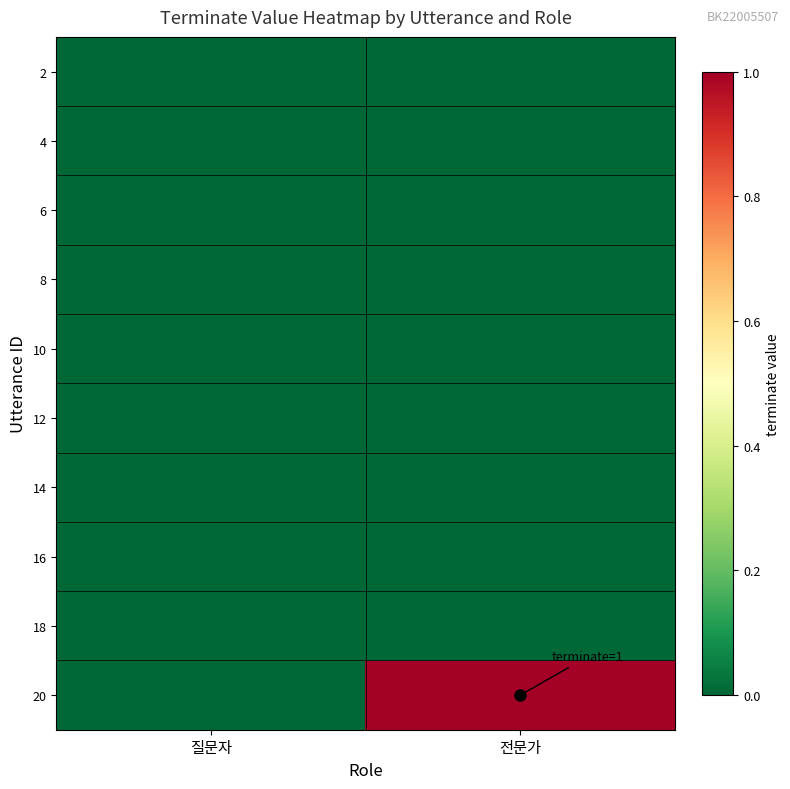

Reading right to left, transcribe all the data shown in this chart.

2: 전문가=0	질문자=0
4: 전문가=0	질문자=0
6: 전문가=0	질문자=0
8: 전문가=0	질문자=0
10: 전문가=0	질문자=0
12: 전문가=0	질문자=0
14: 전문가=0	질문자=0
16: 전문가=0	질문자=0
18: 전문가=0	질문자=0
20: 전문가=1	질문자=0